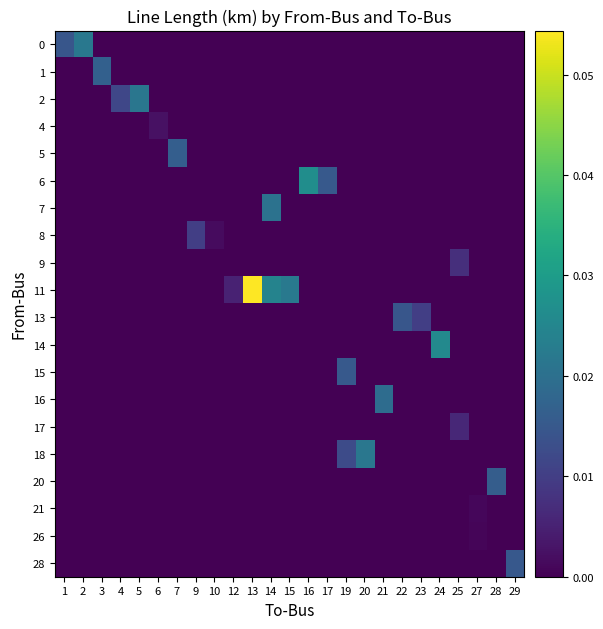

Reading left to right, list all the values displayed in this chart.

0: 1=0.0	2=0.0	3=0.0	4=0.0	5=0.0	6=0.0	7=0.0	9=0.0	10=0.0	12=0.0	13=0.0	14=0.0	15=0.0	16=0.0	17=0.0	19=0.0	20=0.0	21=0.0	22=0.0	23=0.0	24=0.0	25=0.0	27=0.0	28=0.0	29=0.0
1: 1=0.0	2=0.0	3=0.0	4=0.0	5=0.0	6=0.0	7=0.0	9=0.0	10=0.0	12=0.0	13=0.0	14=0.0	15=0.0	16=0.0	17=0.0	19=0.0	20=0.0	21=0.0	22=0.0	23=0.0	24=0.0	25=0.0	27=0.0	28=0.0	29=0.0
2: 1=0.0	2=0.0	3=0.0	4=0.0	5=0.0	6=0.0	7=0.0	9=0.0	10=0.0	12=0.0	13=0.0	14=0.0	15=0.0	16=0.0	17=0.0	19=0.0	20=0.0	21=0.0	22=0.0	23=0.0	24=0.0	25=0.0	27=0.0	28=0.0	29=0.0
4: 1=0.0	2=0.0	3=0.0	4=0.0	5=0.0	6=0.0	7=0.0	9=0.0	10=0.0	12=0.0	13=0.0	14=0.0	15=0.0	16=0.0	17=0.0	19=0.0	20=0.0	21=0.0	22=0.0	23=0.0	24=0.0	25=0.0	27=0.0	28=0.0	29=0.0
5: 1=0.0	2=0.0	3=0.0	4=0.0	5=0.0	6=0.0	7=0.0	9=0.0	10=0.0	12=0.0	13=0.0	14=0.0	15=0.0	16=0.0	17=0.0	19=0.0	20=0.0	21=0.0	22=0.0	23=0.0	24=0.0	25=0.0	27=0.0	28=0.0	29=0.0
6: 1=0.0	2=0.0	3=0.0	4=0.0	5=0.0	6=0.0	7=0.0	9=0.0	10=0.0	12=0.0	13=0.0	14=0.0	15=0.0	16=0.0	17=0.0	19=0.0	20=0.0	21=0.0	22=0.0	23=0.0	24=0.0	25=0.0	27=0.0	28=0.0	29=0.0
7: 1=0.0	2=0.0	3=0.0	4=0.0	5=0.0	6=0.0	7=0.0	9=0.0	10=0.0	12=0.0	13=0.0	14=0.0	15=0.0	16=0.0	17=0.0	19=0.0	20=0.0	21=0.0	22=0.0	23=0.0	24=0.0	25=0.0	27=0.0	28=0.0	29=0.0
8: 1=0.0	2=0.0	3=0.0	4=0.0	5=0.0	6=0.0	7=0.0	9=0.0	10=0.0	12=0.0	13=0.0	14=0.0	15=0.0	16=0.0	17=0.0	19=0.0	20=0.0	21=0.0	22=0.0	23=0.0	24=0.0	25=0.0	27=0.0	28=0.0	29=0.0
9: 1=0.0	2=0.0	3=0.0	4=0.0	5=0.0	6=0.0	7=0.0	9=0.0	10=0.0	12=0.0	13=0.0	14=0.0	15=0.0	16=0.0	17=0.0	19=0.0	20=0.0	21=0.0	22=0.0	23=0.0	24=0.0	25=0.0	27=0.0	28=0.0	29=0.0
11: 1=0.0	2=0.0	3=0.0	4=0.0	5=0.0	6=0.0	7=0.0	9=0.0	10=0.0	12=0.0	13=0.1	14=0.0	15=0.0	16=0.0	17=0.0	19=0.0	20=0.0	21=0.0	22=0.0	23=0.0	24=0.0	25=0.0	27=0.0	28=0.0	29=0.0
13: 1=0.0	2=0.0	3=0.0	4=0.0	5=0.0	6=0.0	7=0.0	9=0.0	10=0.0	12=0.0	13=0.0	14=0.0	15=0.0	16=0.0	17=0.0	19=0.0	20=0.0	21=0.0	22=0.0	23=0.0	24=0.0	25=0.0	27=0.0	28=0.0	29=0.0
14: 1=0.0	2=0.0	3=0.0	4=0.0	5=0.0	6=0.0	7=0.0	9=0.0	10=0.0	12=0.0	13=0.0	14=0.0	15=0.0	16=0.0	17=0.0	19=0.0	20=0.0	21=0.0	22=0.0	23=0.0	24=0.0	25=0.0	27=0.0	28=0.0	29=0.0
15: 1=0.0	2=0.0	3=0.0	4=0.0	5=0.0	6=0.0	7=0.0	9=0.0	10=0.0	12=0.0	13=0.0	14=0.0	15=0.0	16=0.0	17=0.0	19=0.0	20=0.0	21=0.0	22=0.0	23=0.0	24=0.0	25=0.0	27=0.0	28=0.0	29=0.0
16: 1=0.0	2=0.0	3=0.0	4=0.0	5=0.0	6=0.0	7=0.0	9=0.0	10=0.0	12=0.0	13=0.0	14=0.0	15=0.0	16=0.0	17=0.0	19=0.0	20=0.0	21=0.0	22=0.0	23=0.0	24=0.0	25=0.0	27=0.0	28=0.0	29=0.0
17: 1=0.0	2=0.0	3=0.0	4=0.0	5=0.0	6=0.0	7=0.0	9=0.0	10=0.0	12=0.0	13=0.0	14=0.0	15=0.0	16=0.0	17=0.0	19=0.0	20=0.0	21=0.0	22=0.0	23=0.0	24=0.0	25=0.0	27=0.0	28=0.0	29=0.0
18: 1=0.0	2=0.0	3=0.0	4=0.0	5=0.0	6=0.0	7=0.0	9=0.0	10=0.0	12=0.0	13=0.0	14=0.0	15=0.0	16=0.0	17=0.0	19=0.0	20=0.0	21=0.0	22=0.0	23=0.0	24=0.0	25=0.0	27=0.0	28=0.0	29=0.0
20: 1=0.0	2=0.0	3=0.0	4=0.0	5=0.0	6=0.0	7=0.0	9=0.0	10=0.0	12=0.0	13=0.0	14=0.0	15=0.0	16=0.0	17=0.0	19=0.0	20=0.0	21=0.0	22=0.0	23=0.0	24=0.0	25=0.0	27=0.0	28=0.0	29=0.0
21: 1=0.0	2=0.0	3=0.0	4=0.0	5=0.0	6=0.0	7=0.0	9=0.0	10=0.0	12=0.0	13=0.0	14=0.0	15=0.0	16=0.0	17=0.0	19=0.0	20=0.0	21=0.0	22=0.0	23=0.0	24=0.0	25=0.0	27=0.0	28=0.0	29=0.0
26: 1=0.0	2=0.0	3=0.0	4=0.0	5=0.0	6=0.0	7=0.0	9=0.0	10=0.0	12=0.0	13=0.0	14=0.0	15=0.0	16=0.0	17=0.0	19=0.0	20=0.0	21=0.0	22=0.0	23=0.0	24=0.0	25=0.0	27=0.0	28=0.0	29=0.0
28: 1=0.0	2=0.0	3=0.0	4=0.0	5=0.0	6=0.0	7=0.0	9=0.0	10=0.0	12=0.0	13=0.0	14=0.0	15=0.0	16=0.0	17=0.0	19=0.0	20=0.0	21=0.0	22=0.0	23=0.0	24=0.0	25=0.0	27=0.0	28=0.0	29=0.0